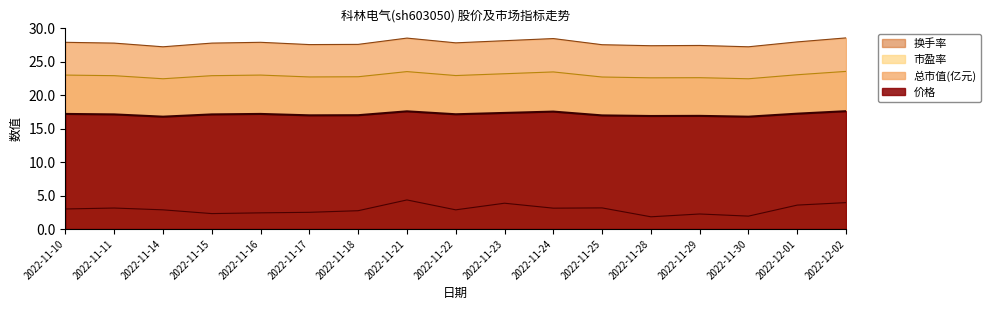

Where does the 价格 series first go above 17?

2022-11-10